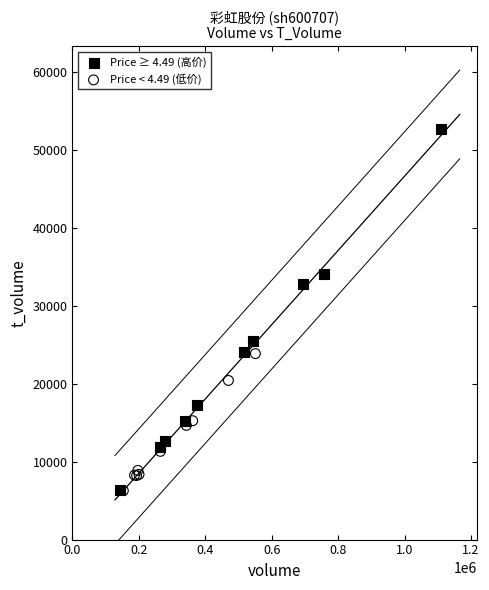

Which series reaches the maximum Y coordinate?

Price ≥ 4.49 (高价)